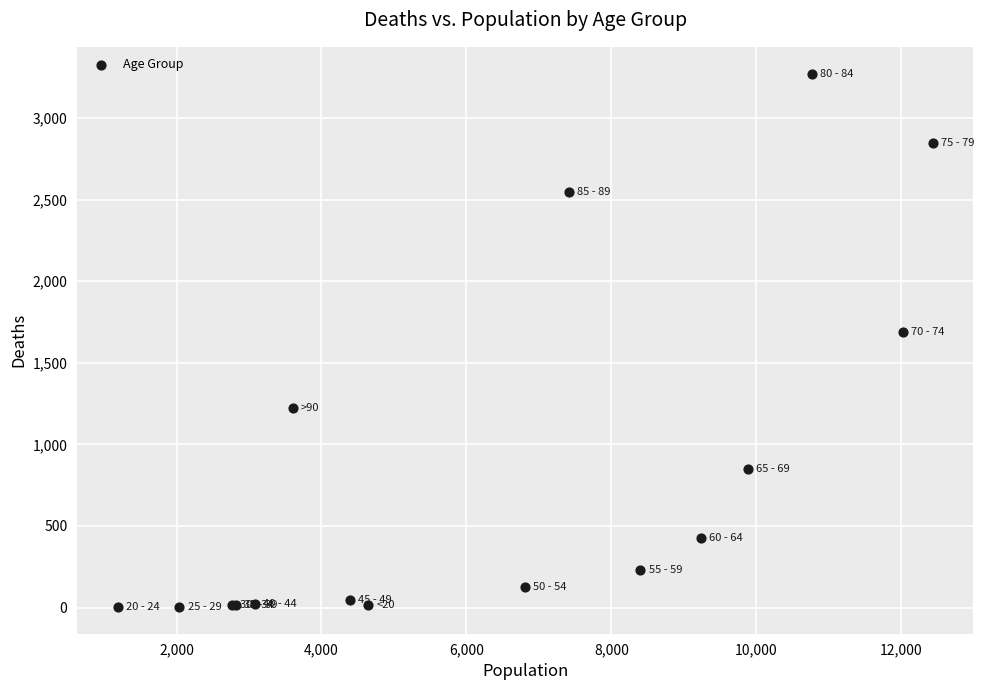

What Y value in the scatter plot is closest to 1638?

1690